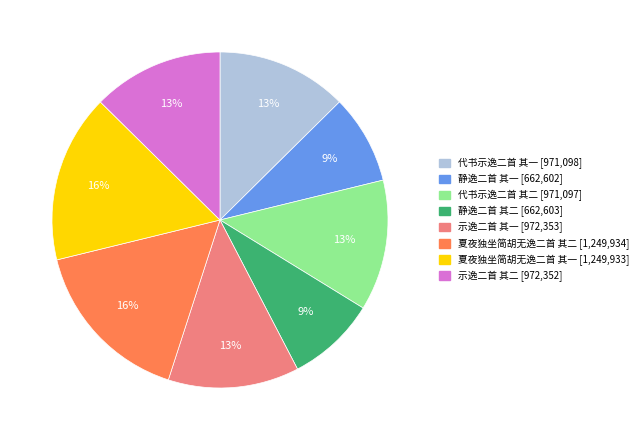

Which has a higher value, 静逸二首 其一 or 代书示逸二首 其一?

代书示逸二首 其一